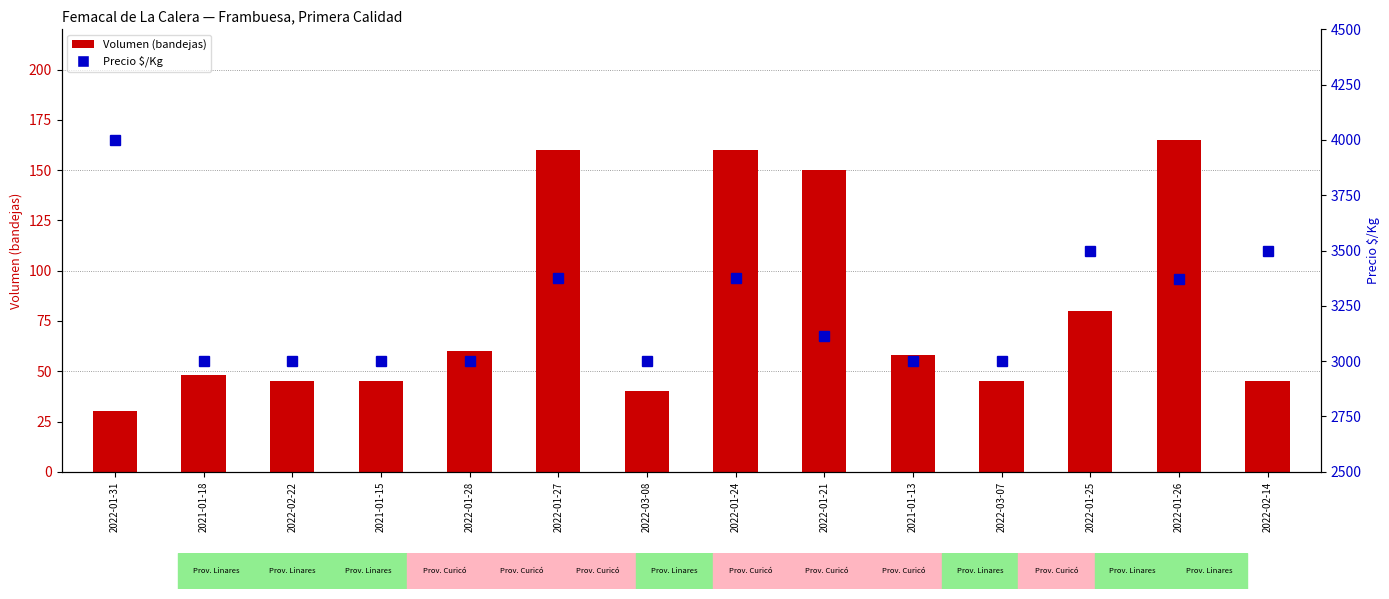

Count the number of categories in the chart.

14